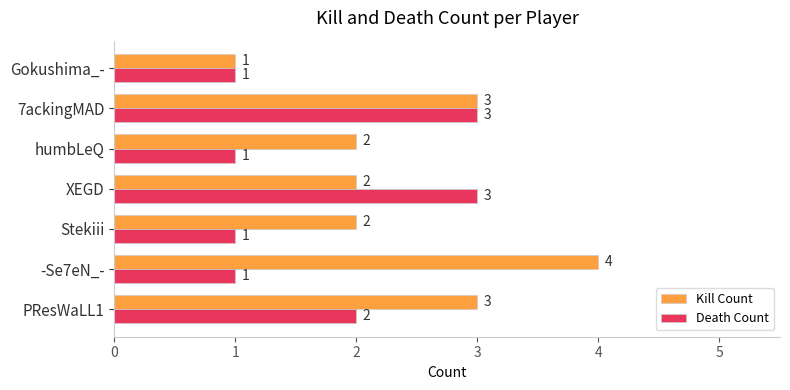

The value of Kill Count at humbLeQ is 2. True or false?

True